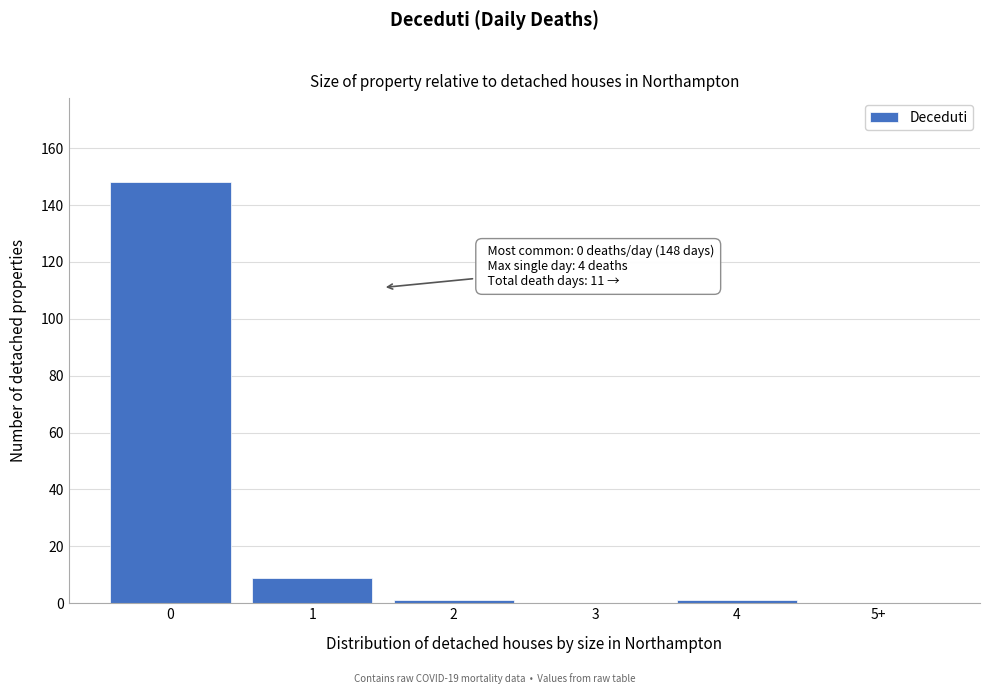

Reading right to left, extract all data points from this chart.

5+=0	4=1	3=0	2=1	1=9	0=148